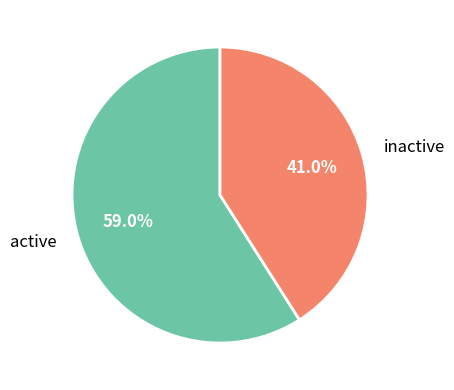

Rank the categories by value from highest to lowest.

active, inactive